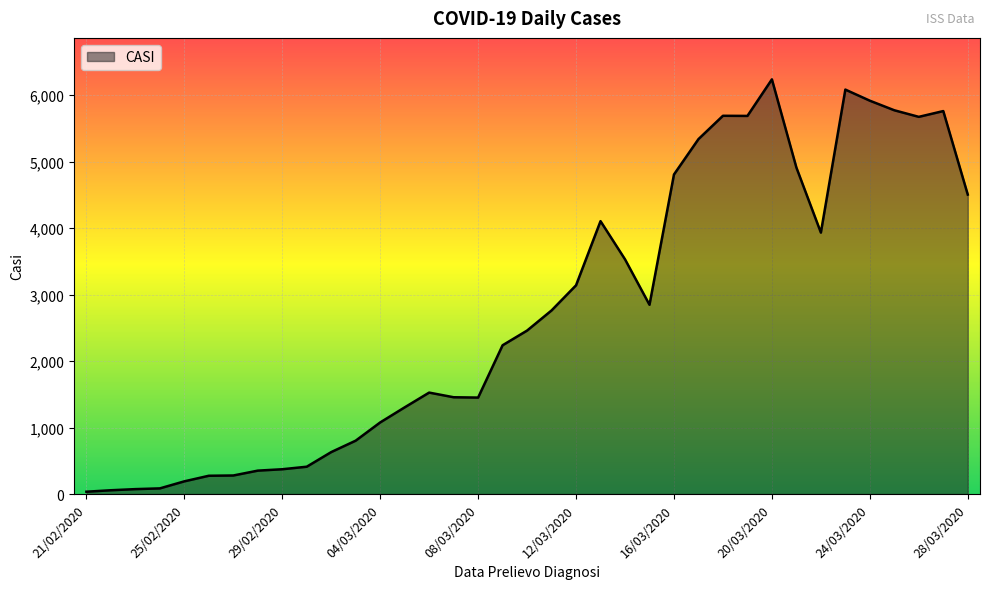

What is the difference between the maximum and minimum values?

6203